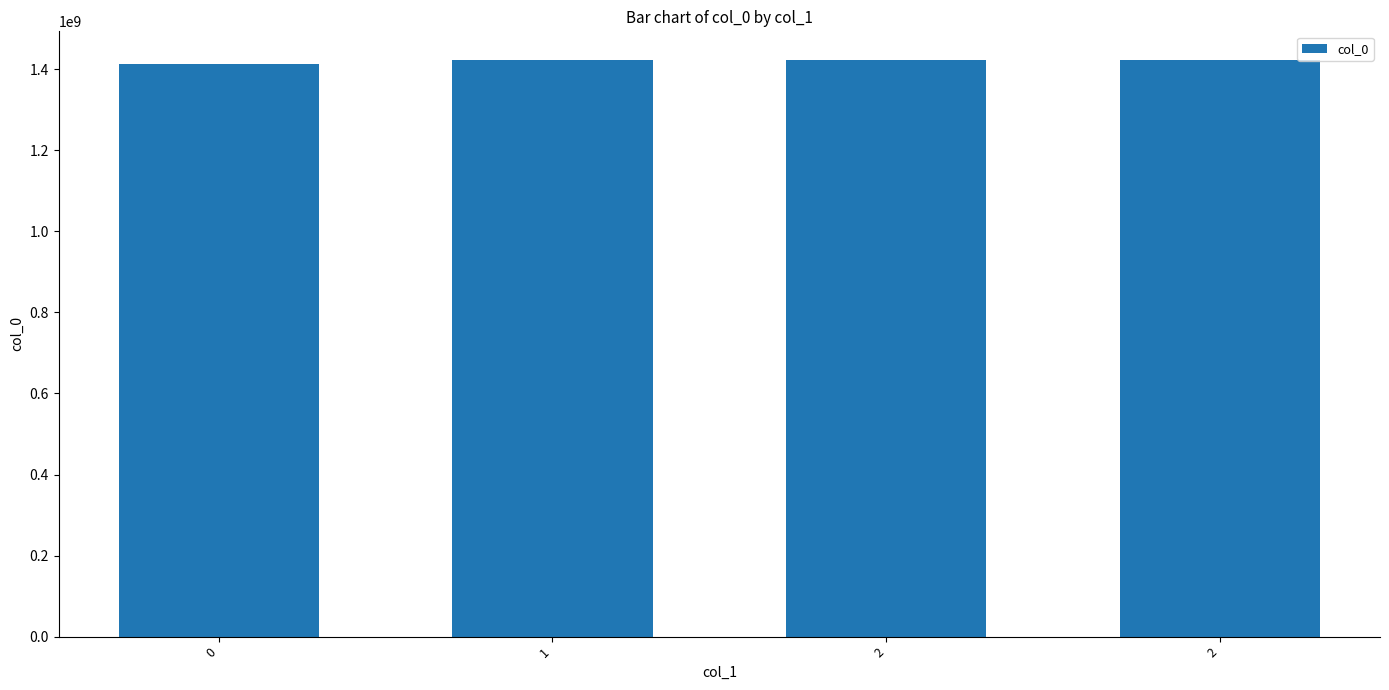

What is the difference between the values at 2 and 1?

183573